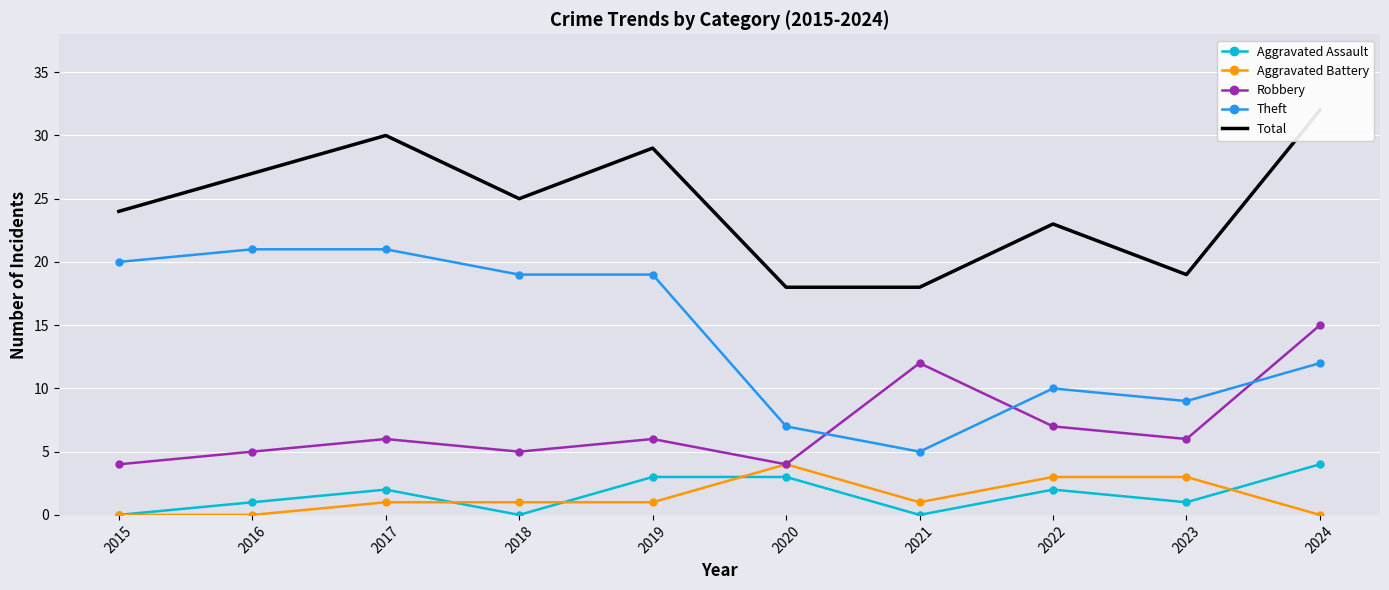

What are all the series names shown in the legend?

Aggravated Assault, Aggravated Battery, Robbery, Theft, Total